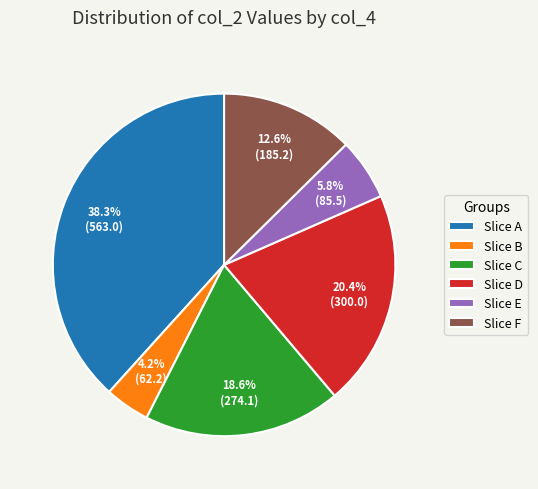

Which category has the smallest portion of the pie?

Slice B